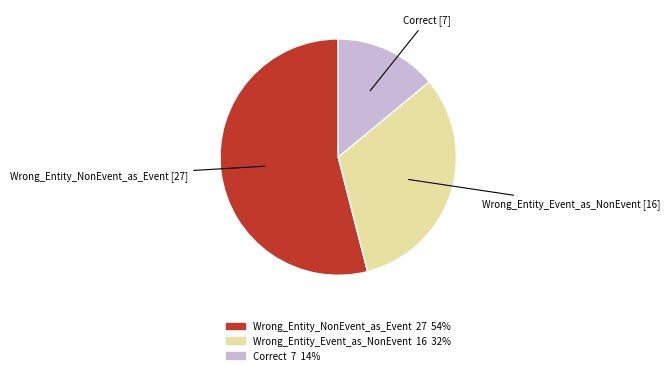

Approximately how many times larger is the value at Wrong_Entity_Event_as_NonEvent compared to Wrong_Entity_NonEvent_as_Event?

0.6